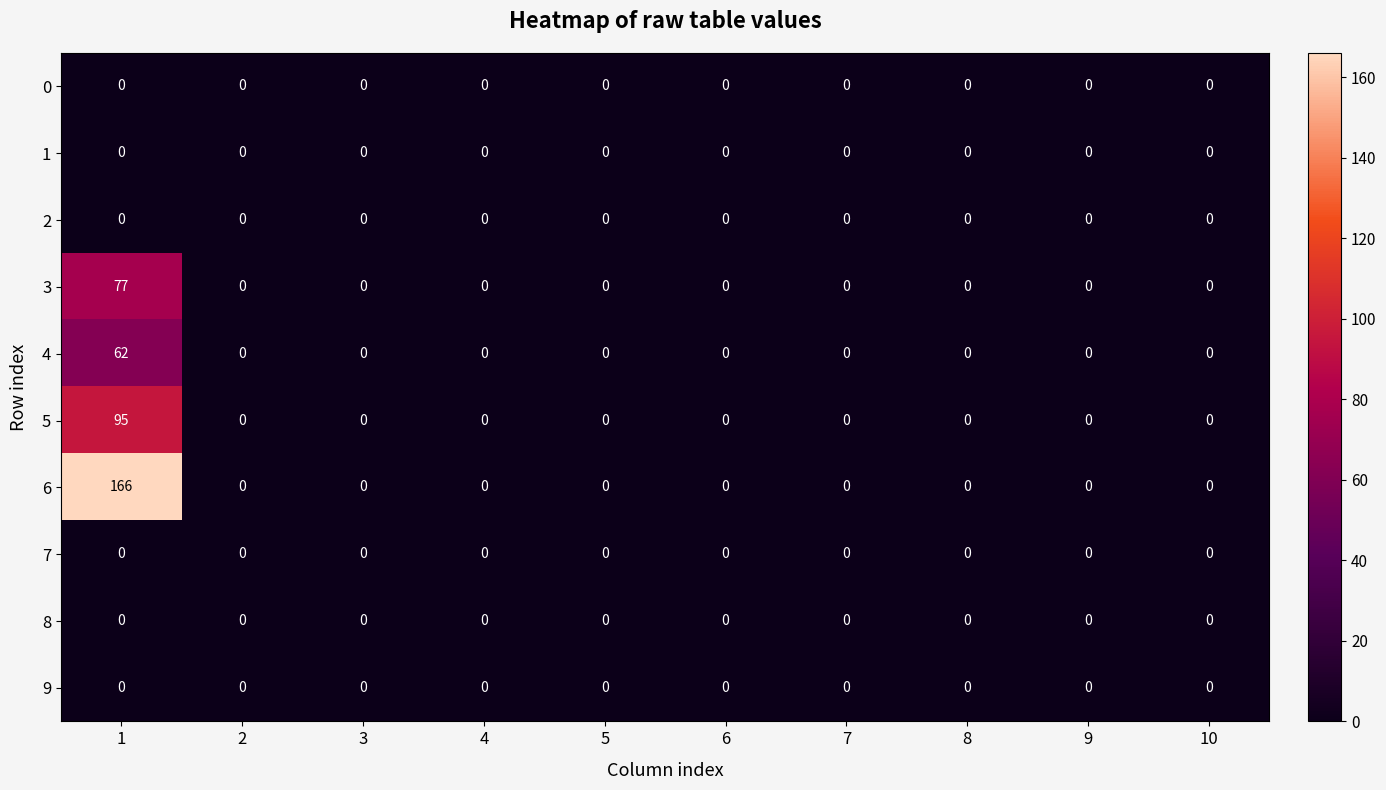

Which series has the largest total across all categories?

6